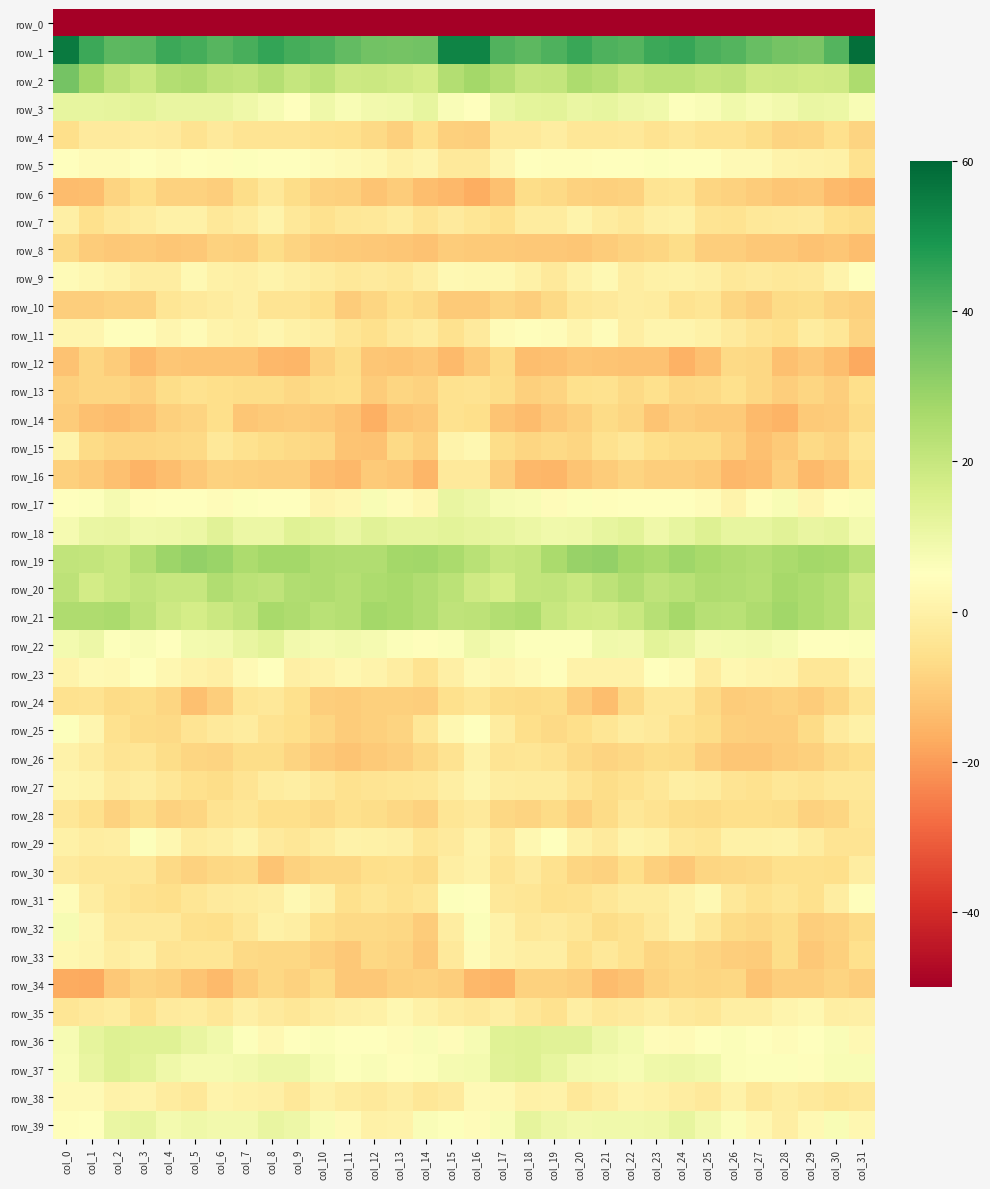

What is the average value of the row_17 series?

5.1